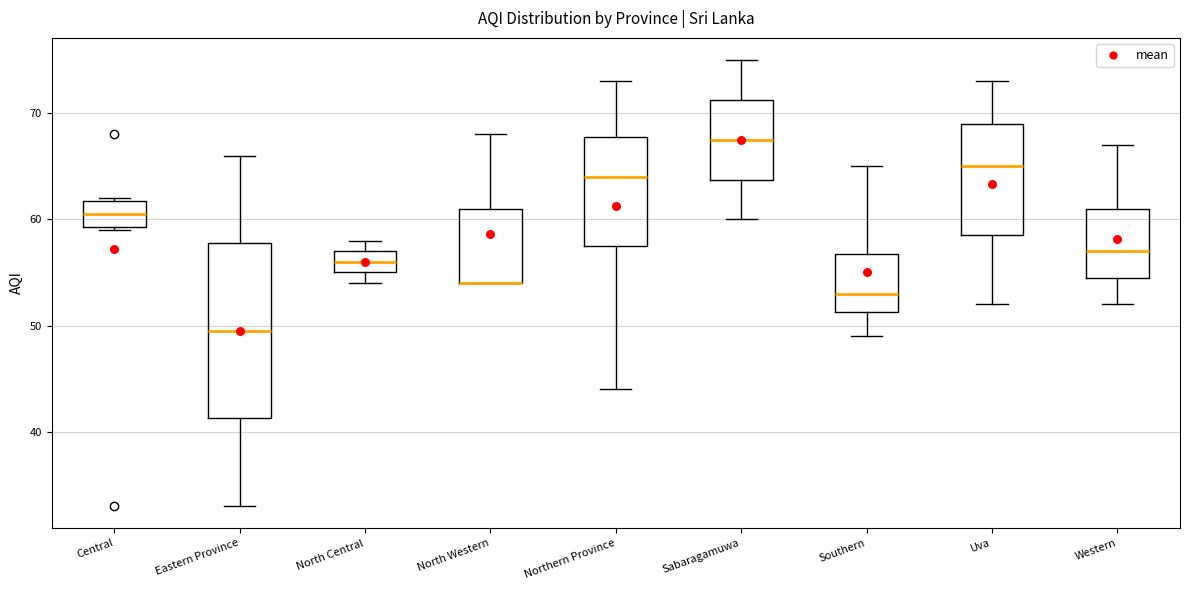

Reading left to right, read every box against the y-axis: the position of its median line, the range the box covers, and the ends of its whiskers. The values are not printed on the chart, so give them approximately, as read against the axis.

Central: median 61, box 59 to 62, whiskers 59 to 62
Eastern Province: median 50, box 41 to 58, whiskers 33 to 66
North Central: median 56, box 55 to 57, whiskers 54 to 58
North Western: median 54 (drawn on the box's lower edge), box 54 to 61, whiskers 54 to 68
Northern Province: median 64, box 58 to 68, whiskers 44 to 73
Sabaragamuwa: median 68, box 64 to 71, whiskers 60 to 75
Southern: median 53, box 51 to 57, whiskers 49 to 65
Uva: median 65, box 59 to 69, whiskers 52 to 73
Western: median 57, box 55 to 61, whiskers 52 to 67